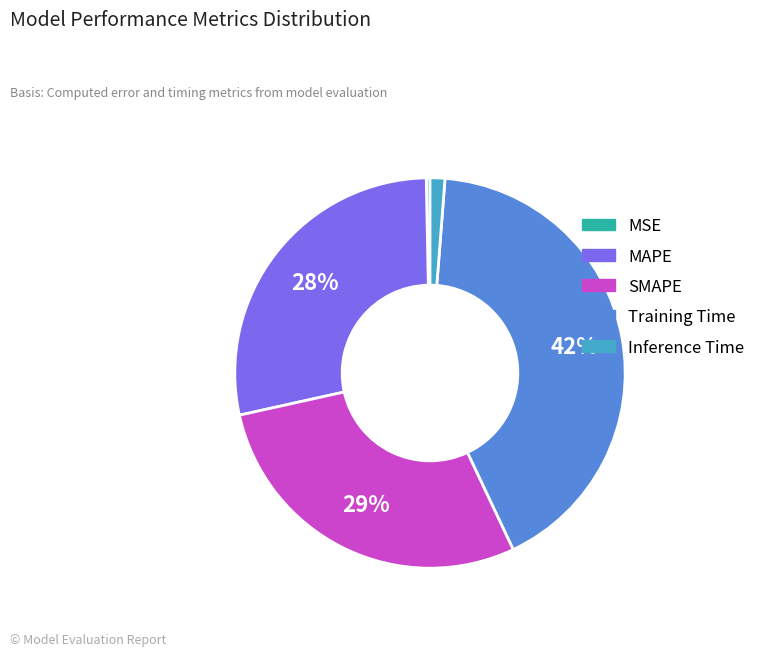

How many slices are in this pie chart?

5